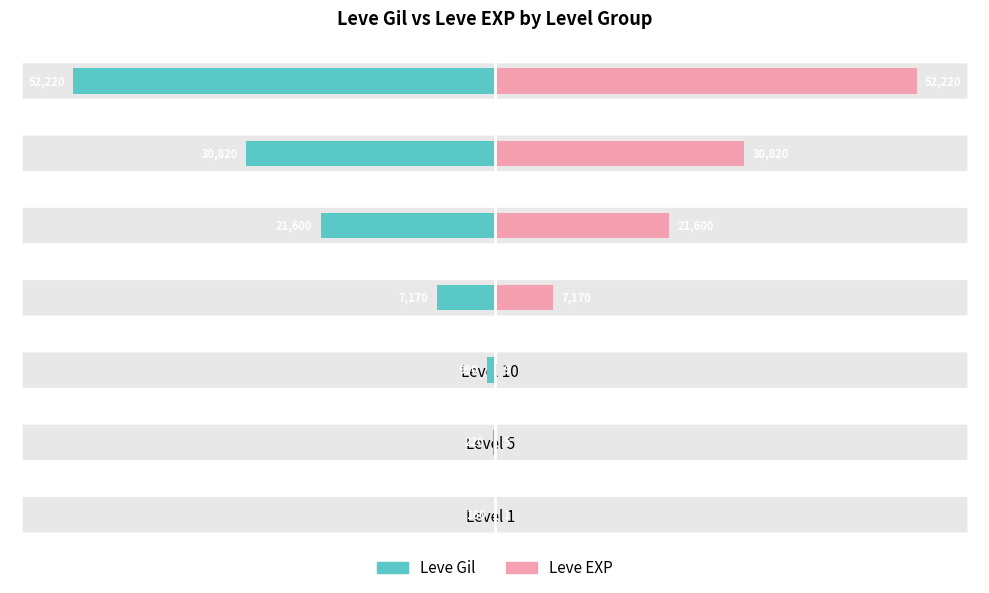

What are all the series names shown in the legend?

Leve Gil, Leve EXP